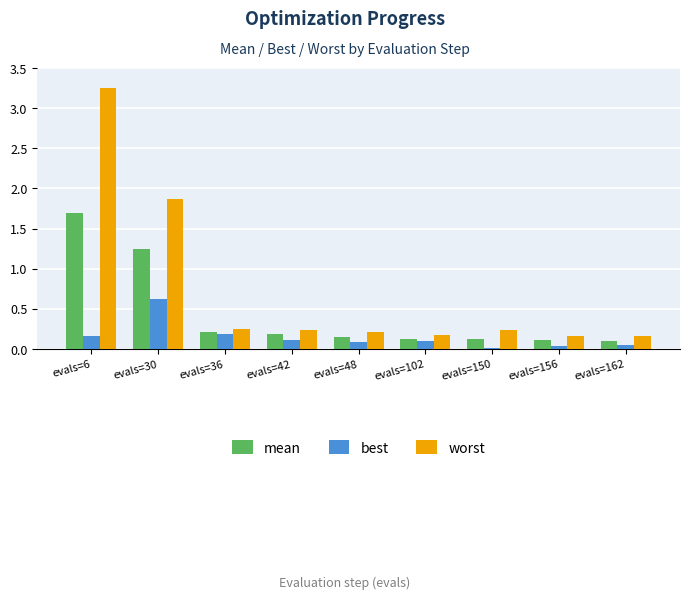

The value of best at evals=150 is 0.0. True or false?

True